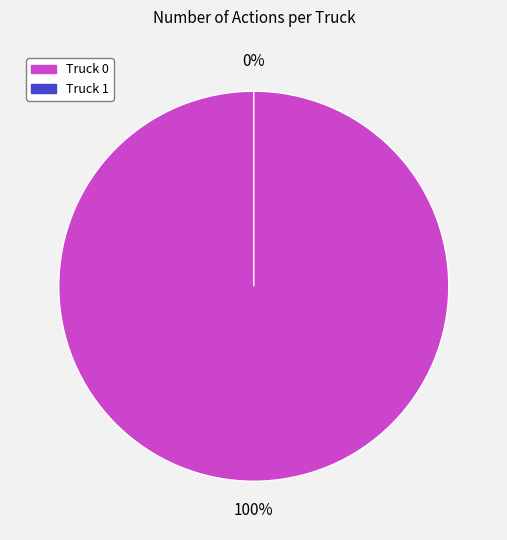

Between Truck 1 and Truck 0, which is larger?

Truck 0